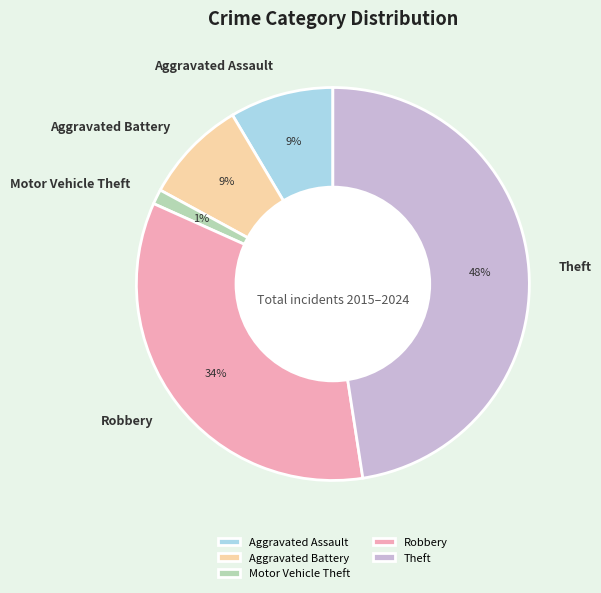

Which category has the biggest portion of the pie?

Theft